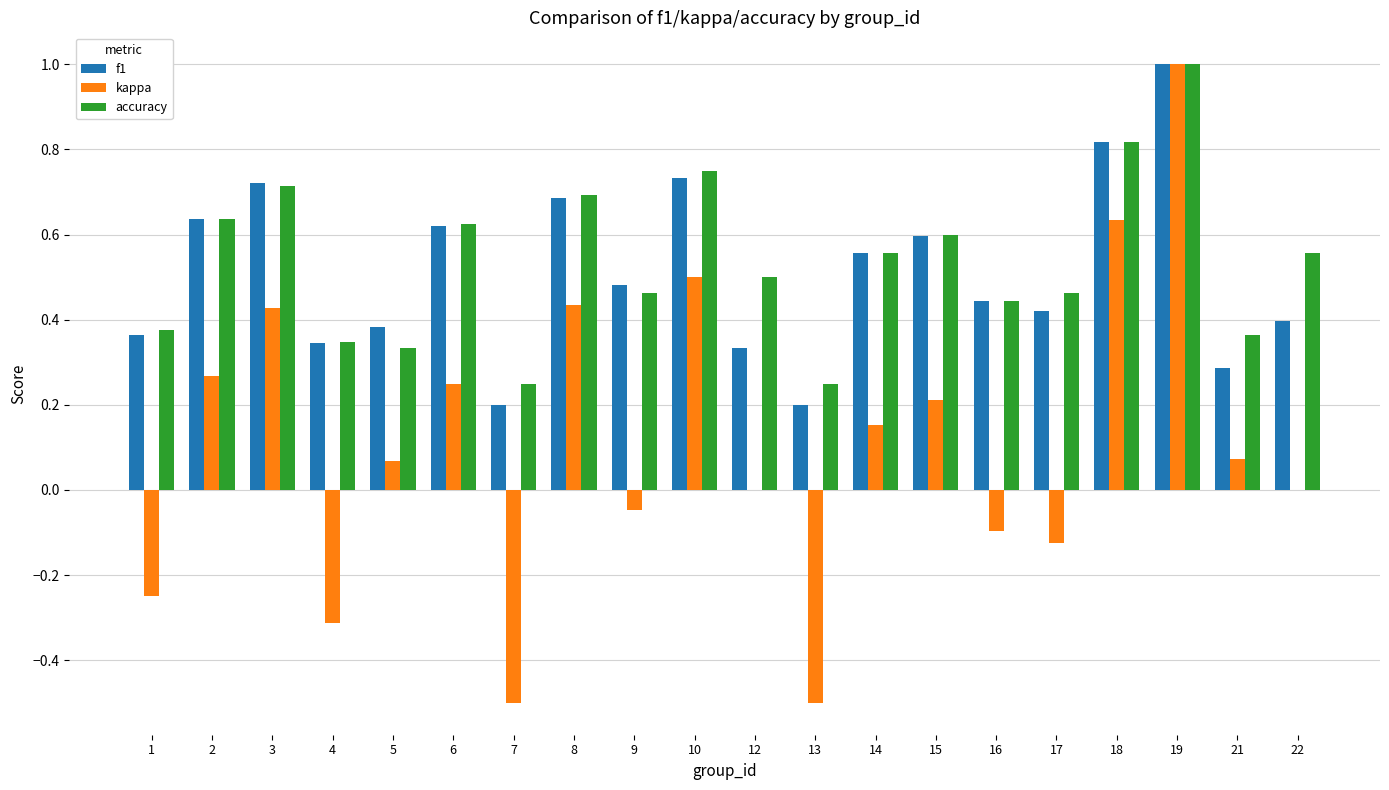

Which series changed the most between 5 and 7?

kappa